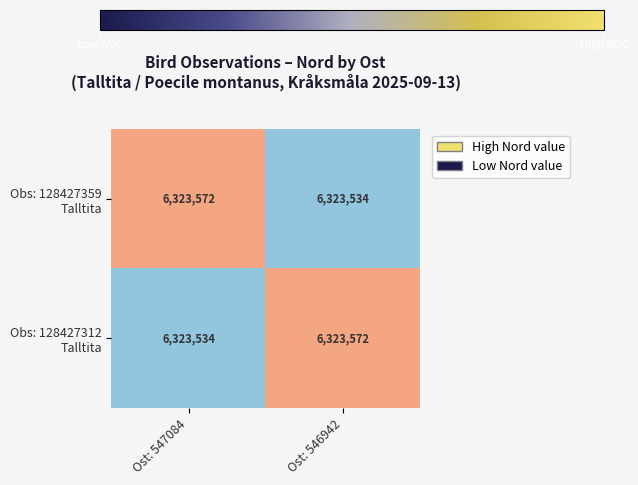

What is the spread (max minus min) of values at Ost: 546942?

38